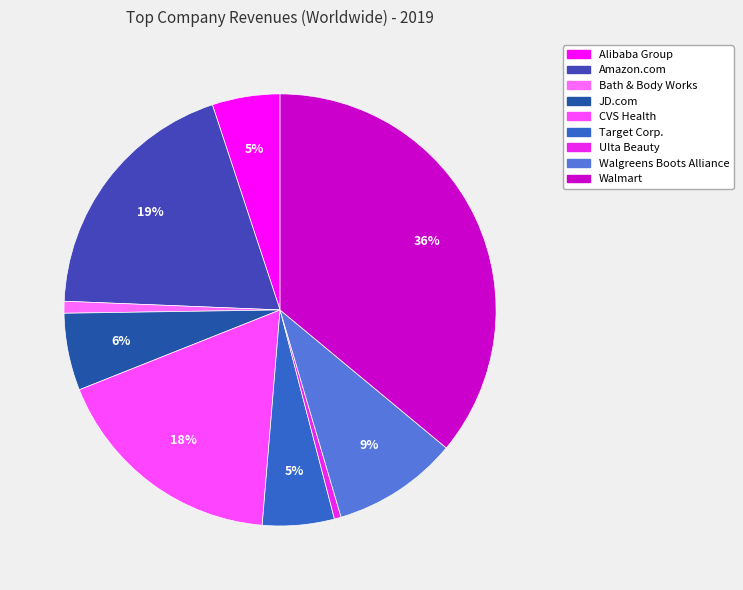

Which category has the biggest portion of the pie?

Walmart